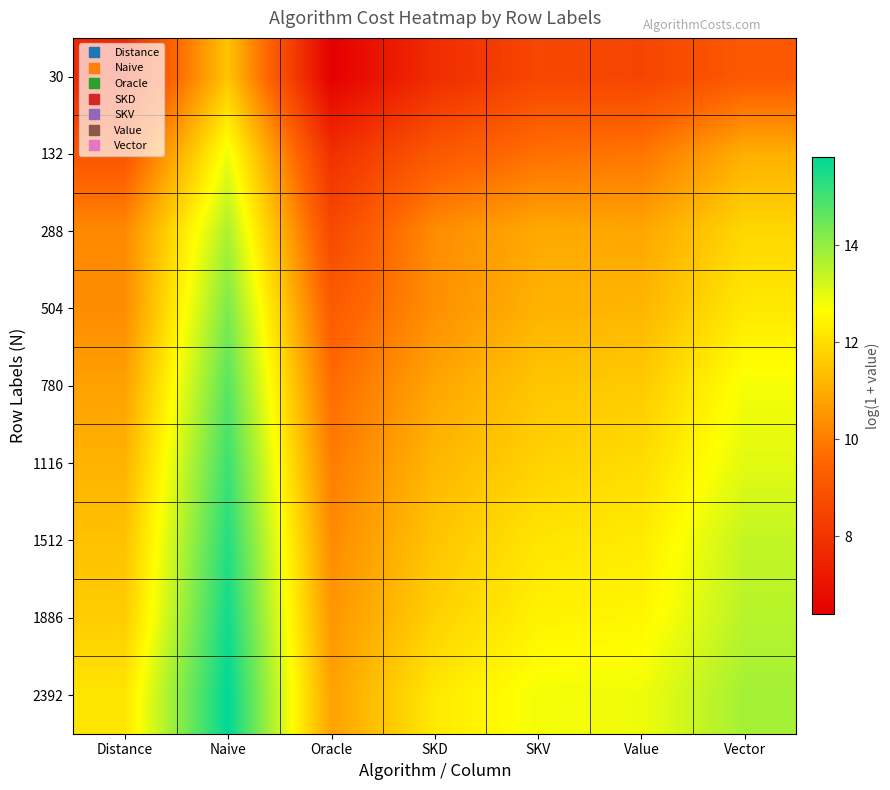

What is the maximum value shown in the chart?

15.8